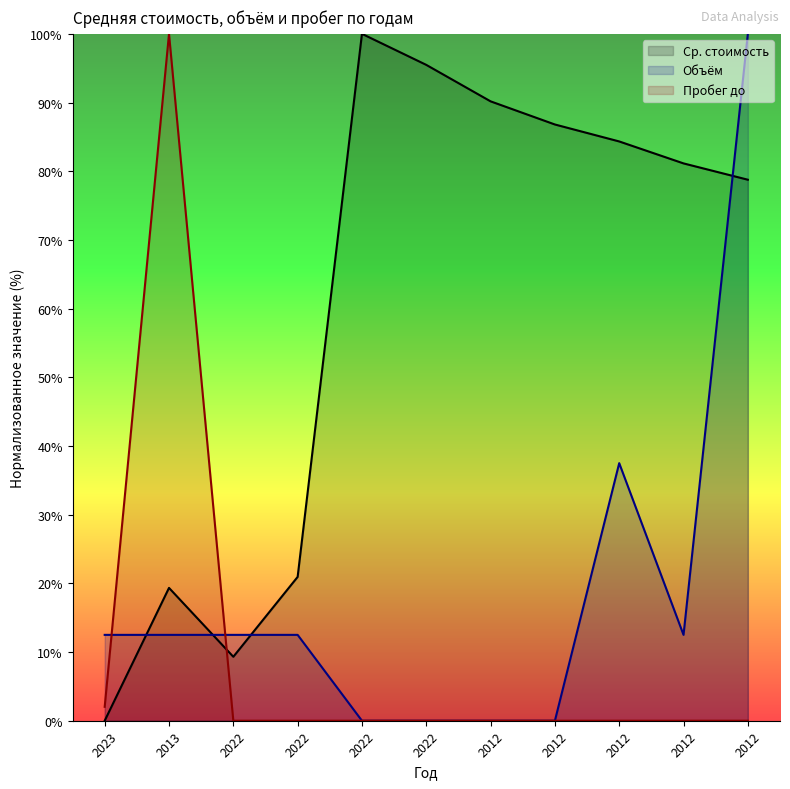

At how many categories does at least one series exceed 91?

4